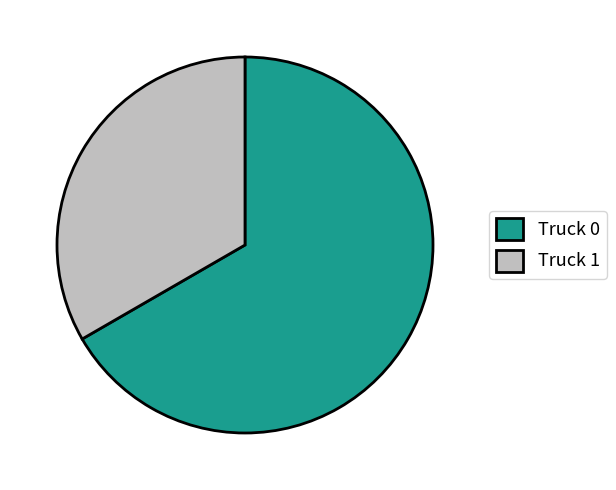

Which category accounts for the majority?

Truck 0